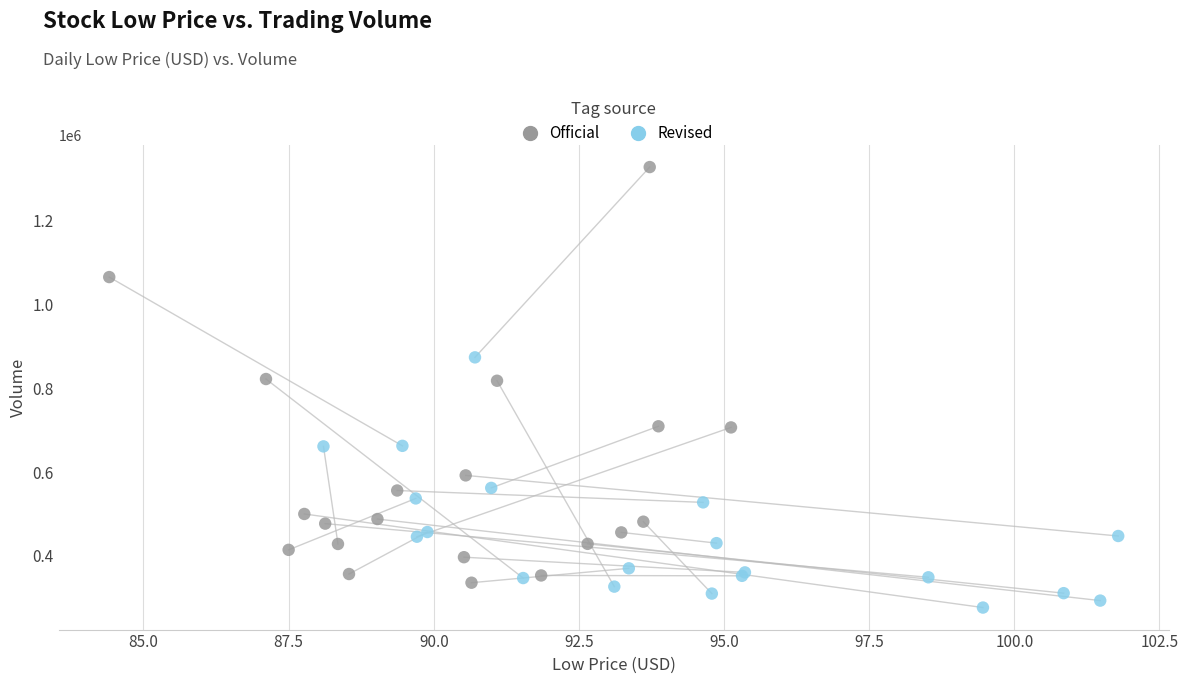

Which series contains the lowest Y value?

Revised